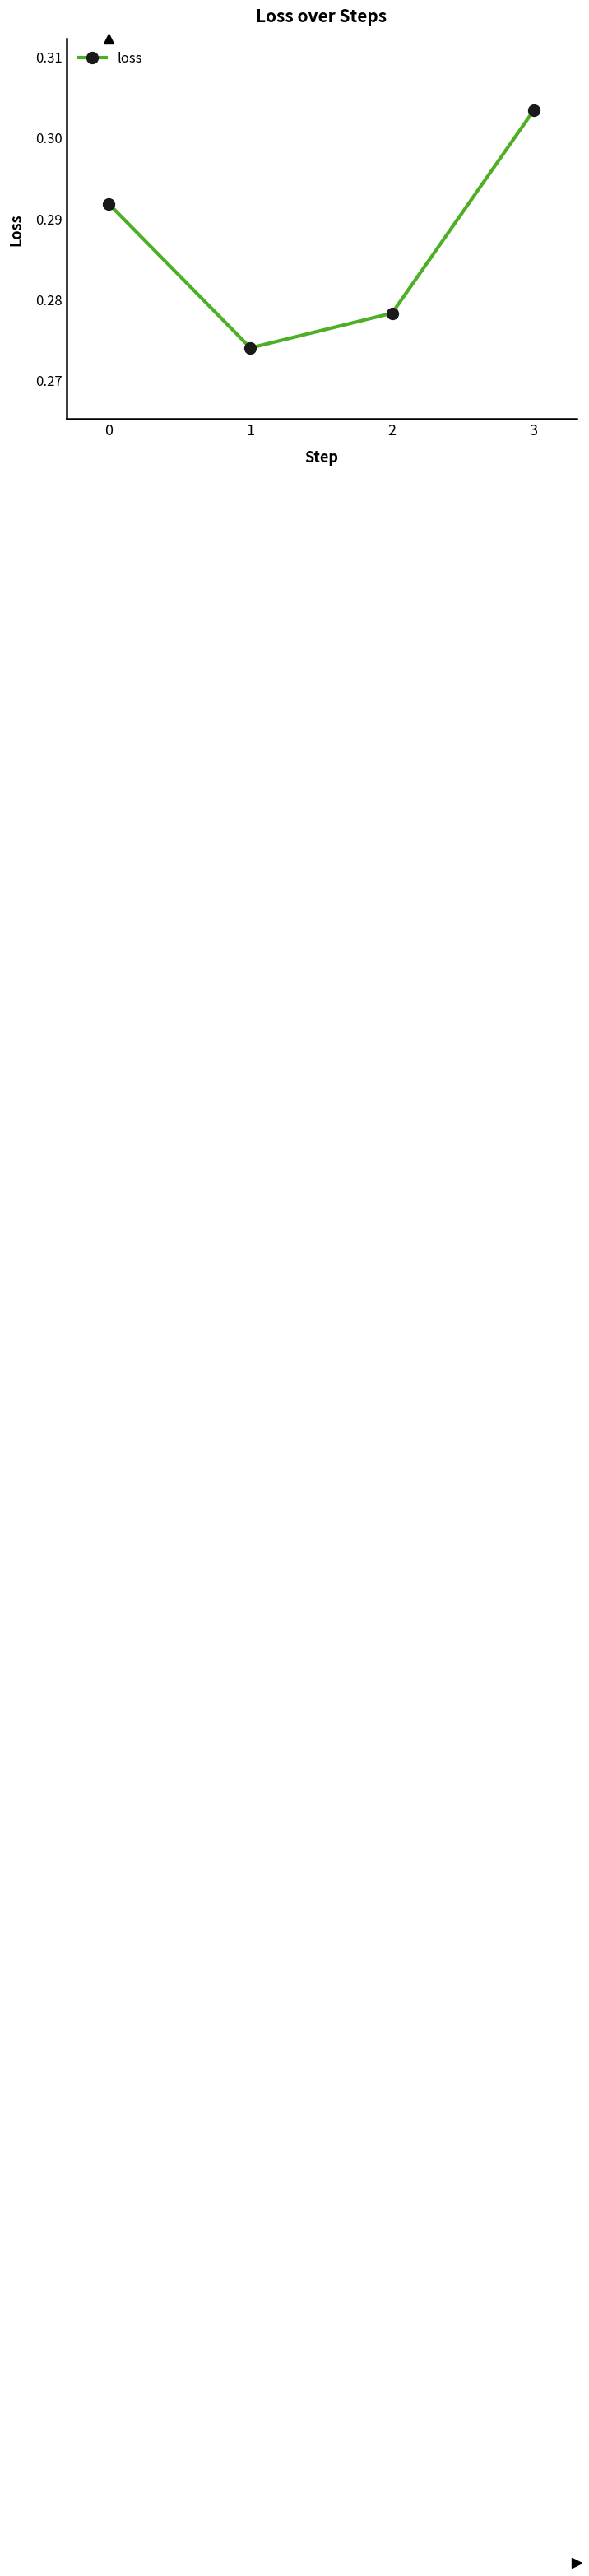

List the labels in order of value, largest first.

3, 0, 2, 1